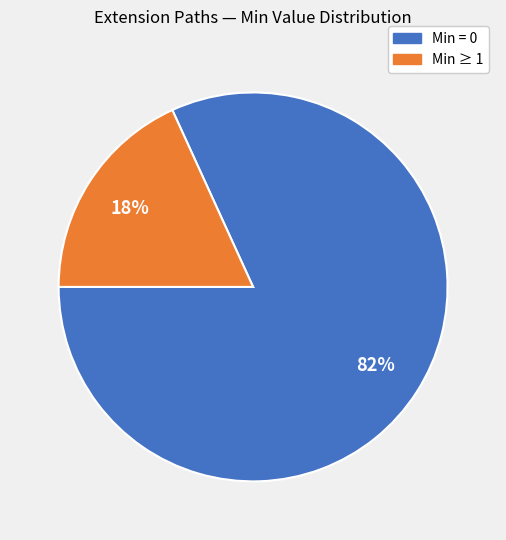

Is there any slice that represents more than half of the pie?

Yes